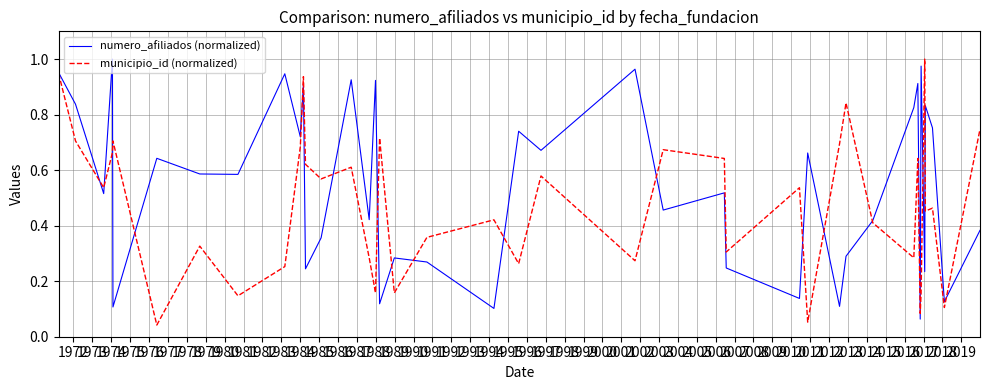

Does the chart have visible grid lines?

Yes